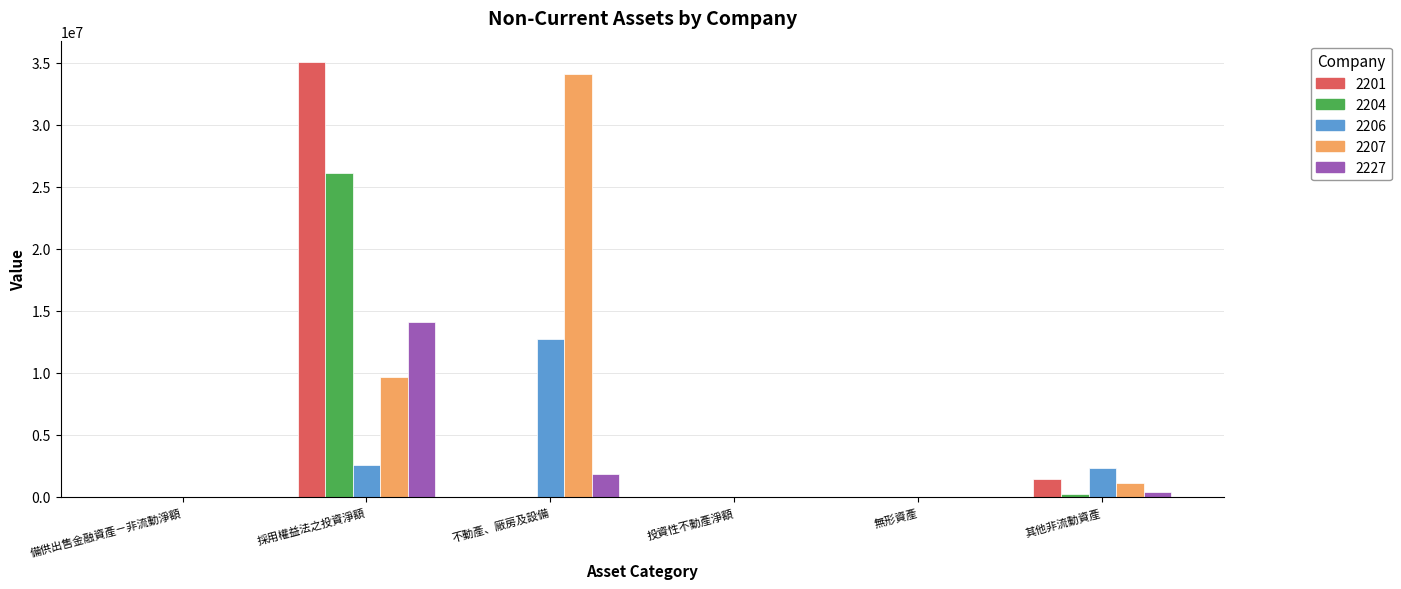

What are all the series names shown in the legend?

2201, 2204, 2206, 2207, 2227